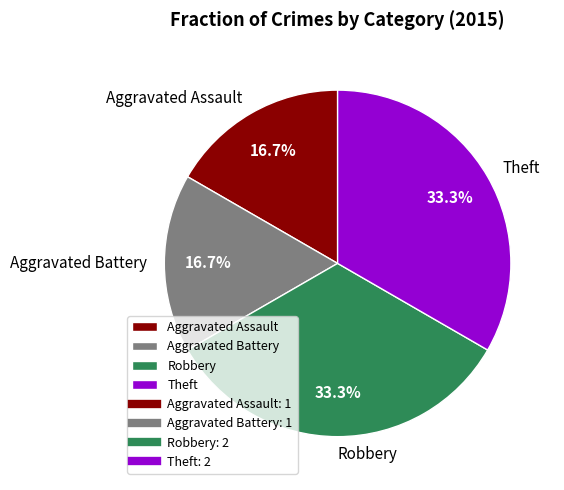

Is there any slice that represents more than half of the pie?

No